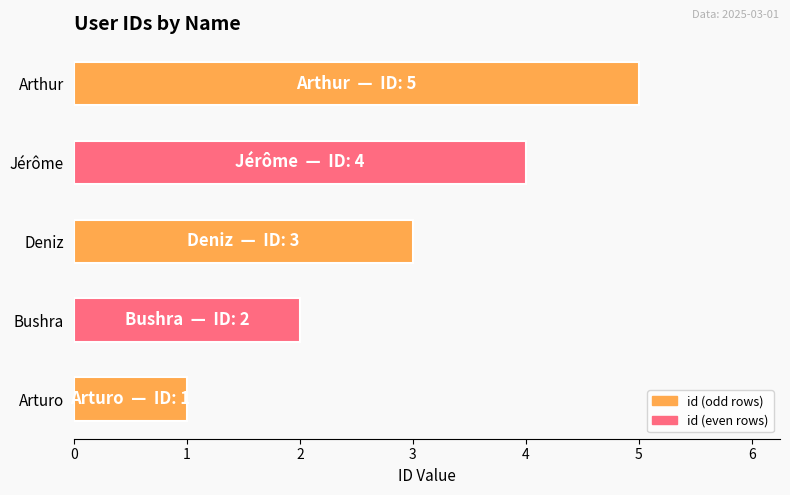

Rank the categories by value from highest to lowest.

Arthur, Jérôme, Deniz, Bushra, Arturo